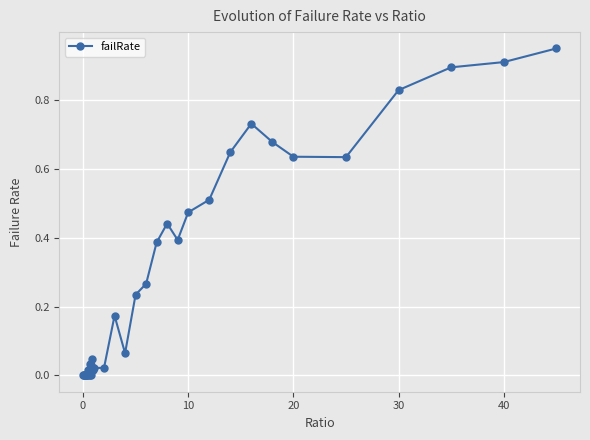

True or false: there are more than 1 points higher than both neighbors.

True